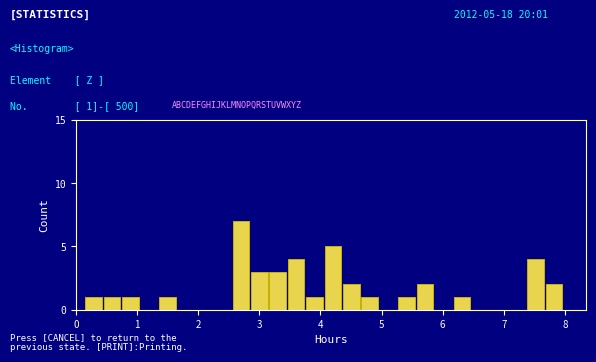

Around what value on the x-axis is the tallest bar? Give the approximate position of its centre, as read against the axis.

2.7